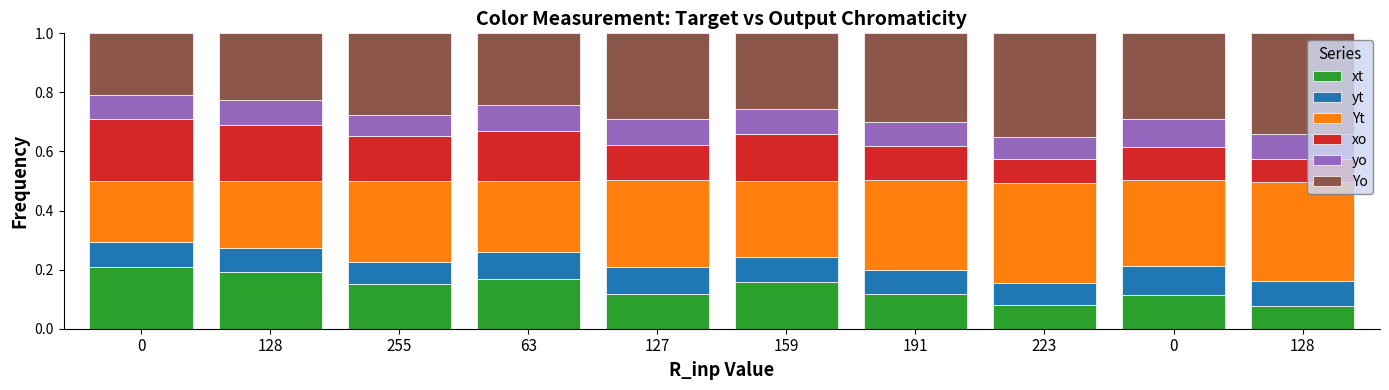

Is it true that yt equals 0.0 at 128?

False